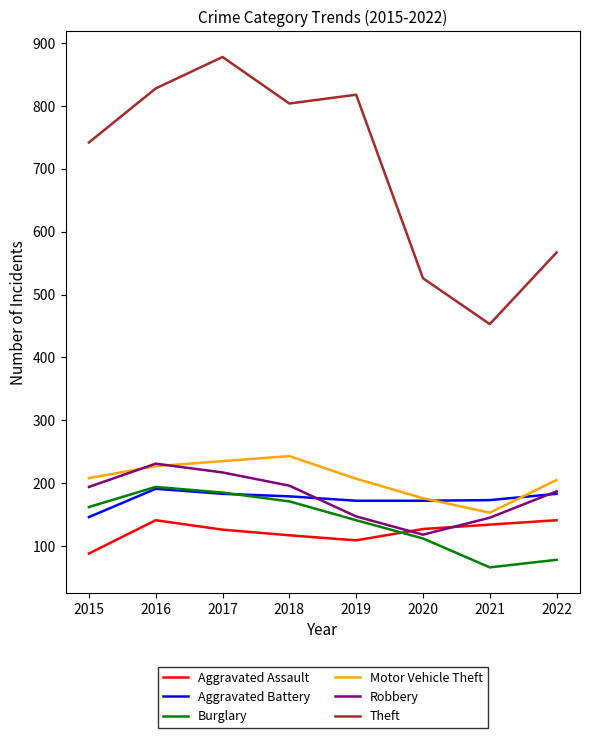

What is the highest value of the Burglary series?

194